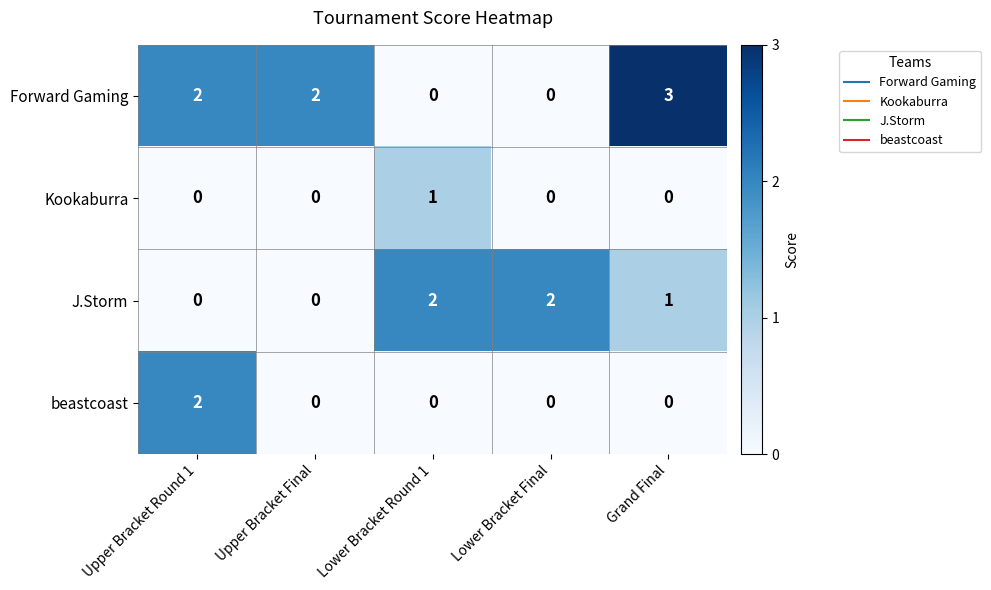

What is the greatest value displayed?

3